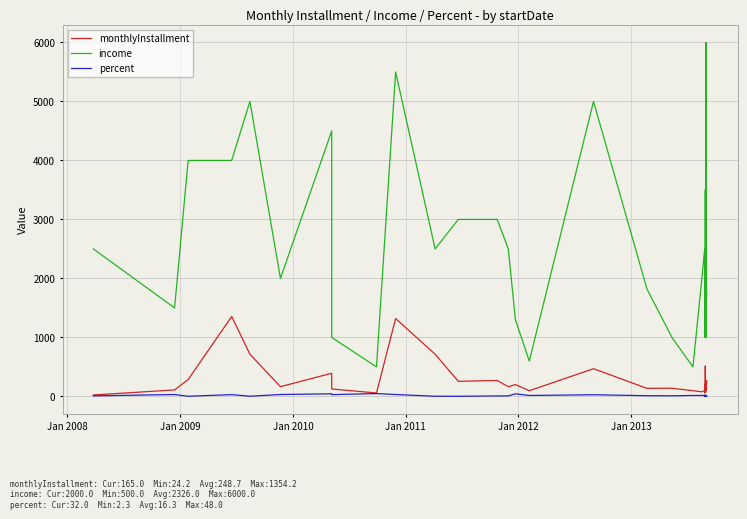

In monthlyInstallment, how many points are lower than both neighbors (excluding endpoints)?

10